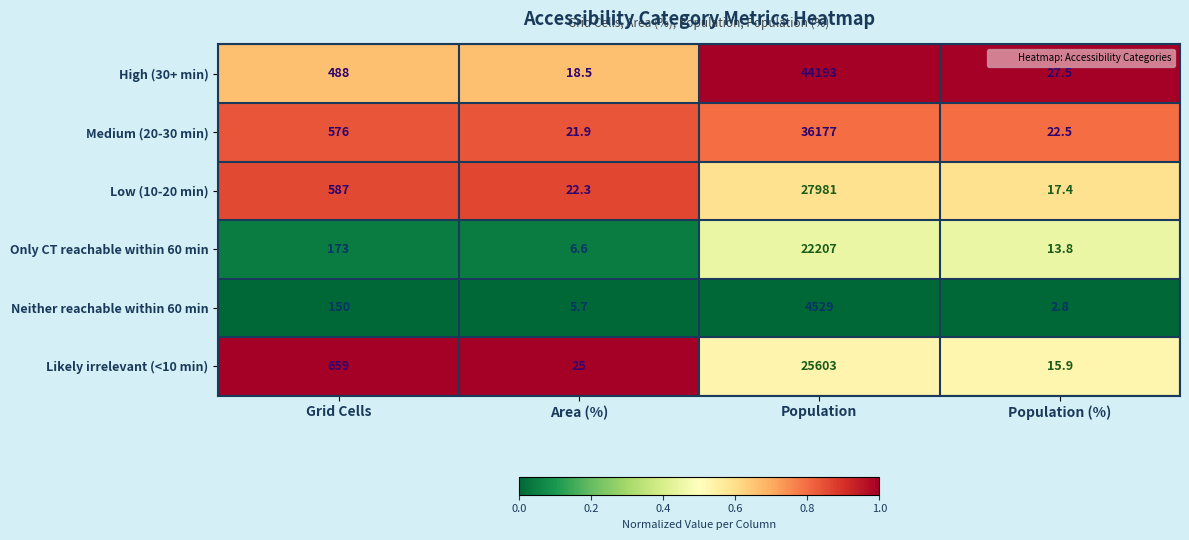

Which series has the widest spread of values?

High (30+ min)